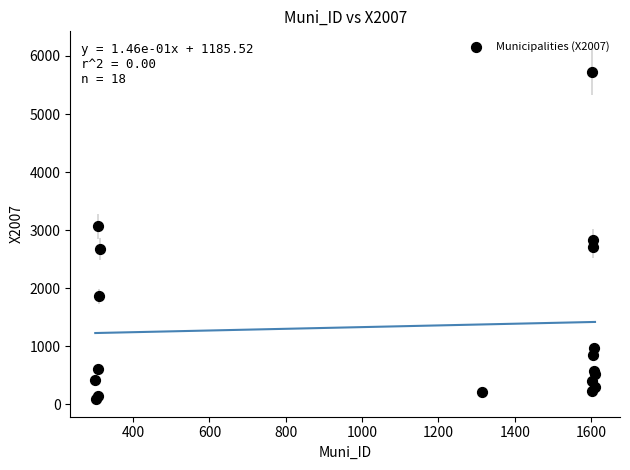

What Y value in the scatter plot is closest to 2909?

2825.1